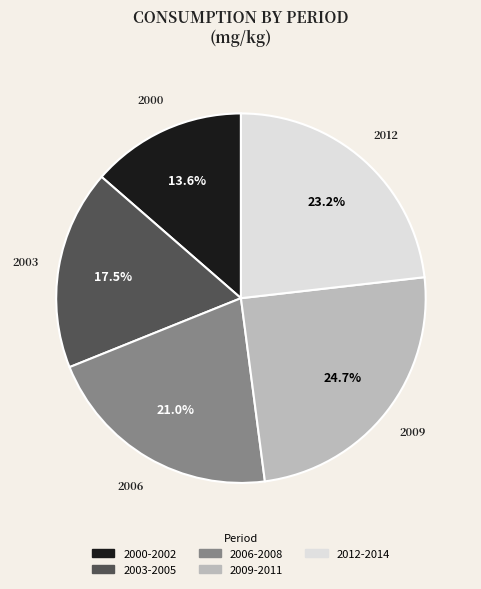

Count the number of slices in the pie.

5